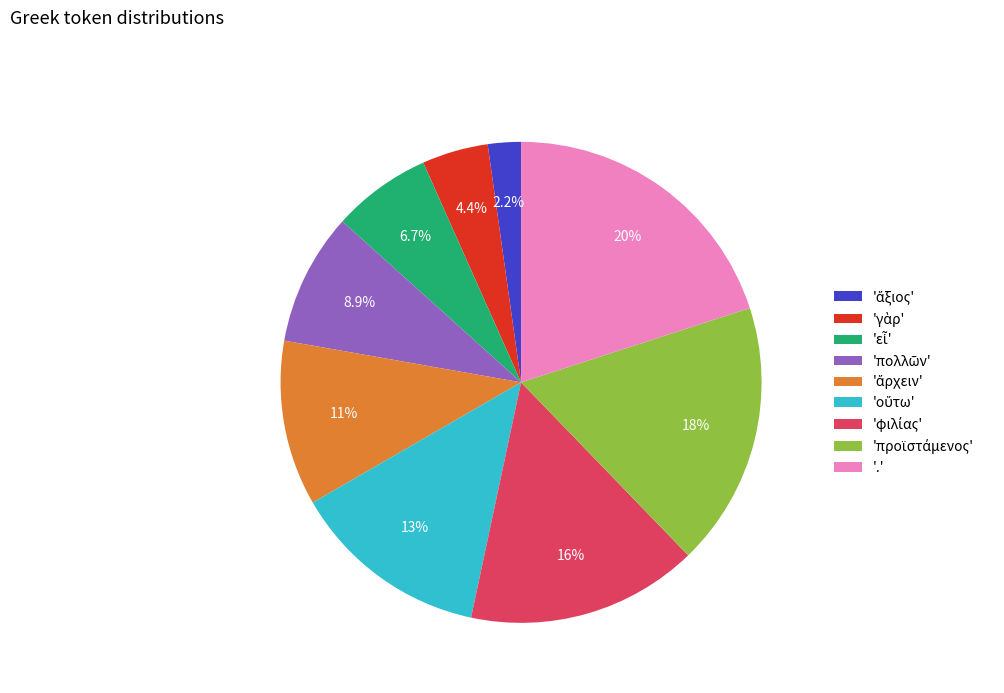

Does any single category account for the majority?

No